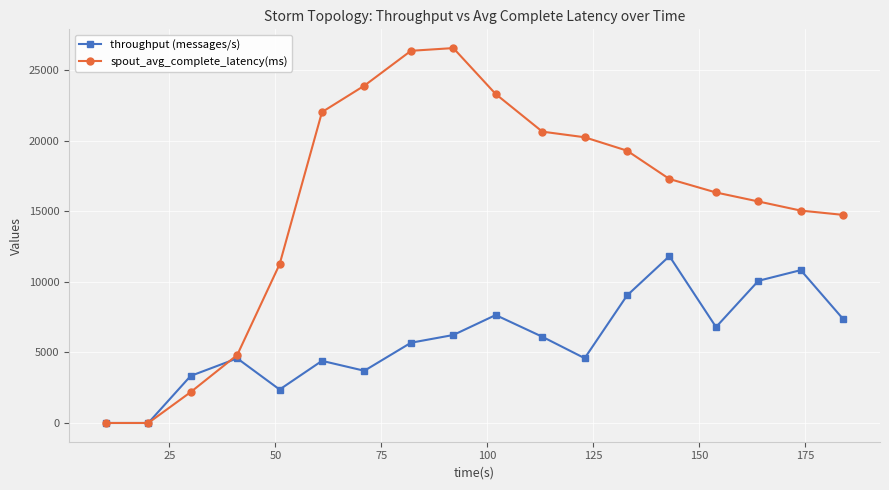

True or false: throughput (messages/s) has more than 0 interior local peaks.

True